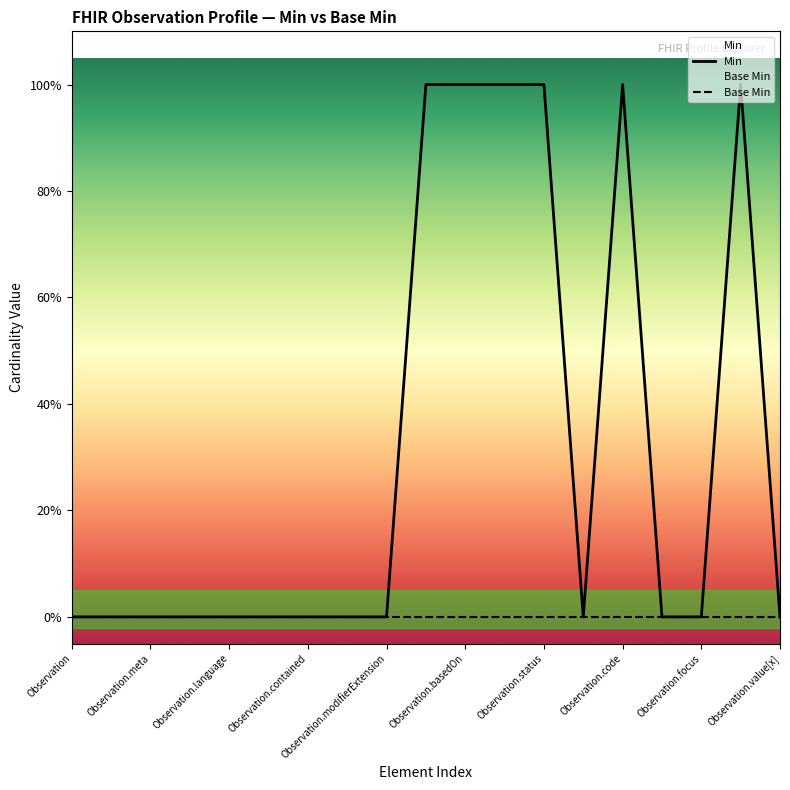

True or false: Min has a value of 0 at 13.

True